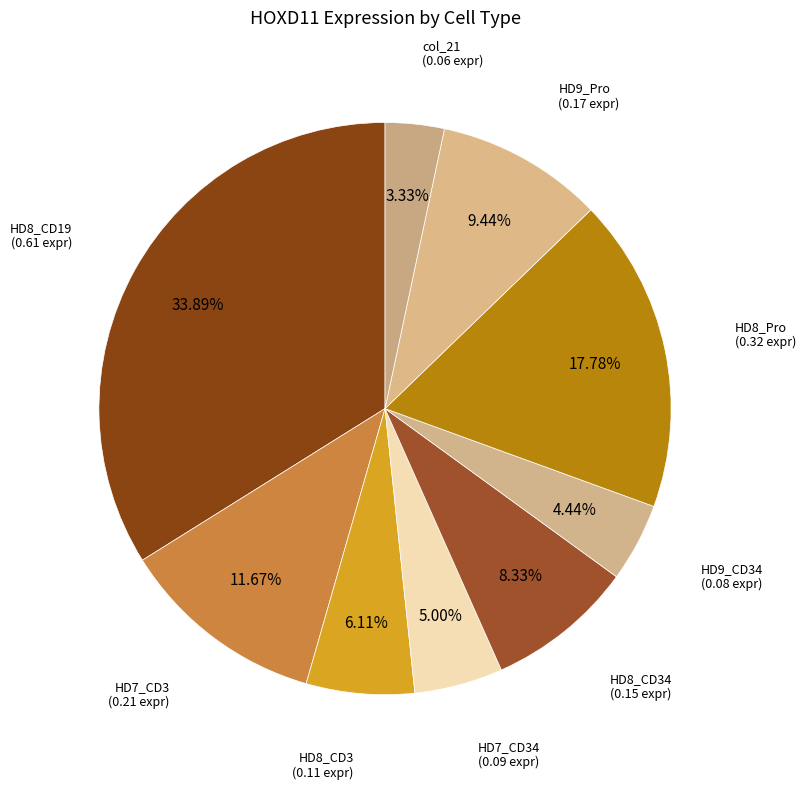

How many segments does this pie chart have?

9